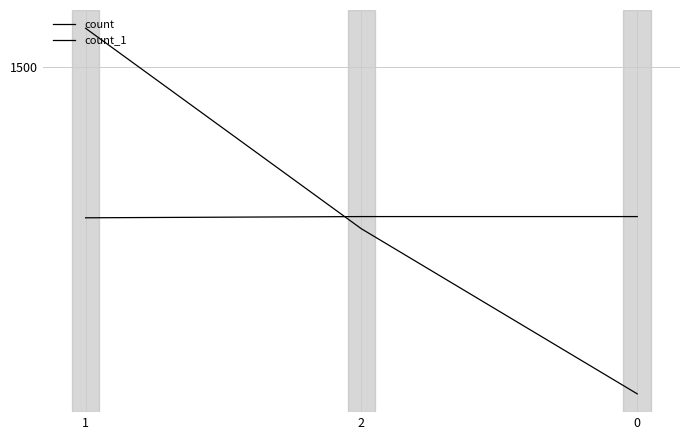

Is this an area chart (filled region under the line)?

No